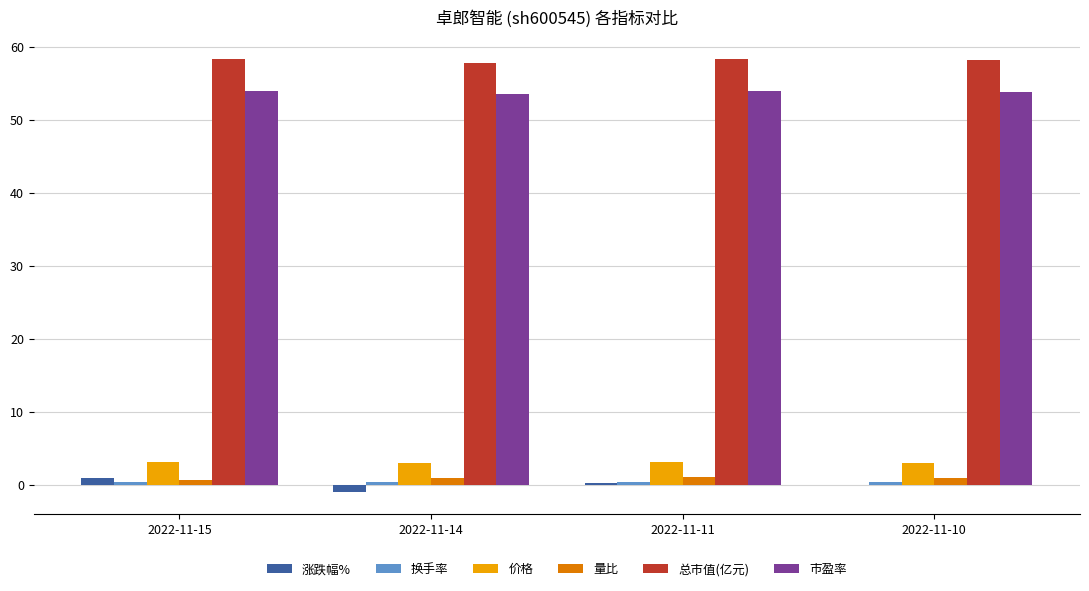

What is the highest value of the 总市值(亿元) series?

58.4